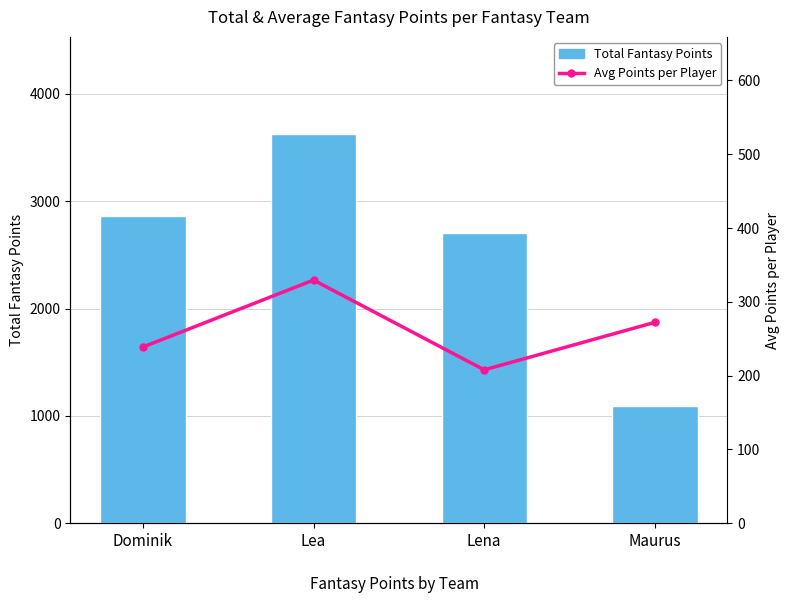

Which series has the largest total across all categories?

Total Fantasy Points